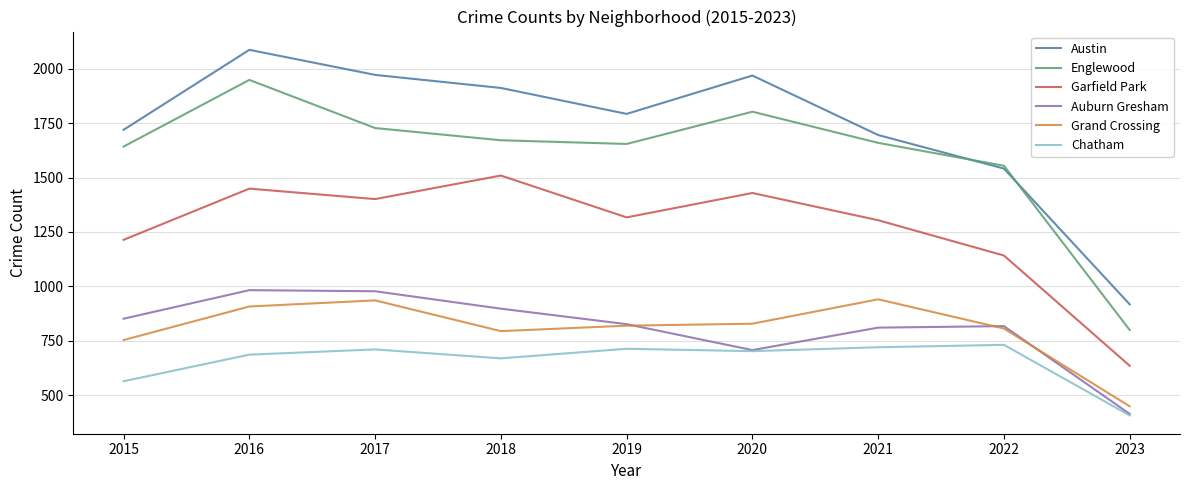

How many interior local peaks does the Garfield Park series have?

3